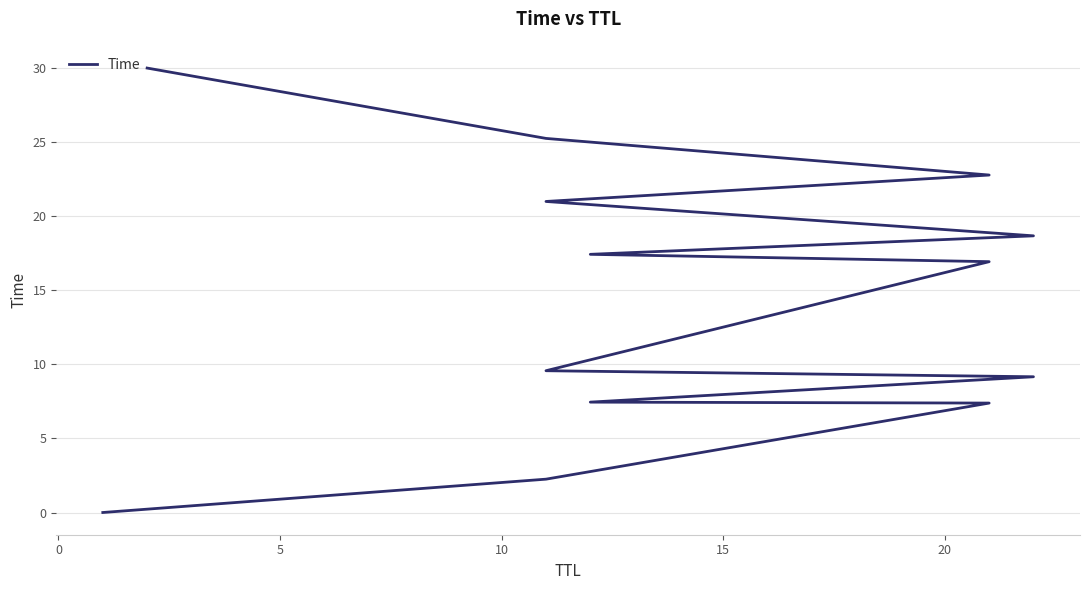

What is the sum of all values?

187.9